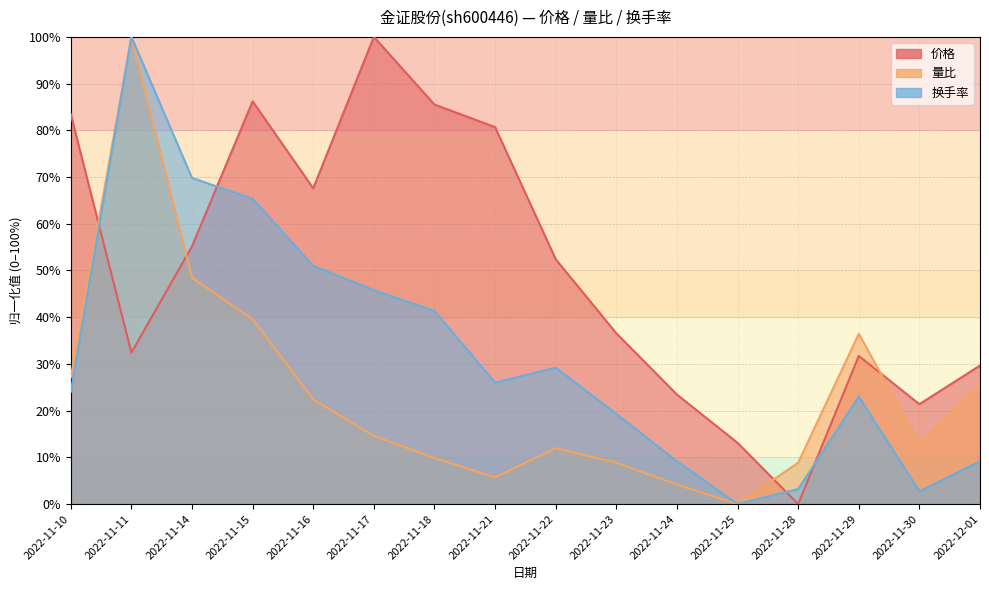

What is the label of the 16th point from the left?

2022-12-01